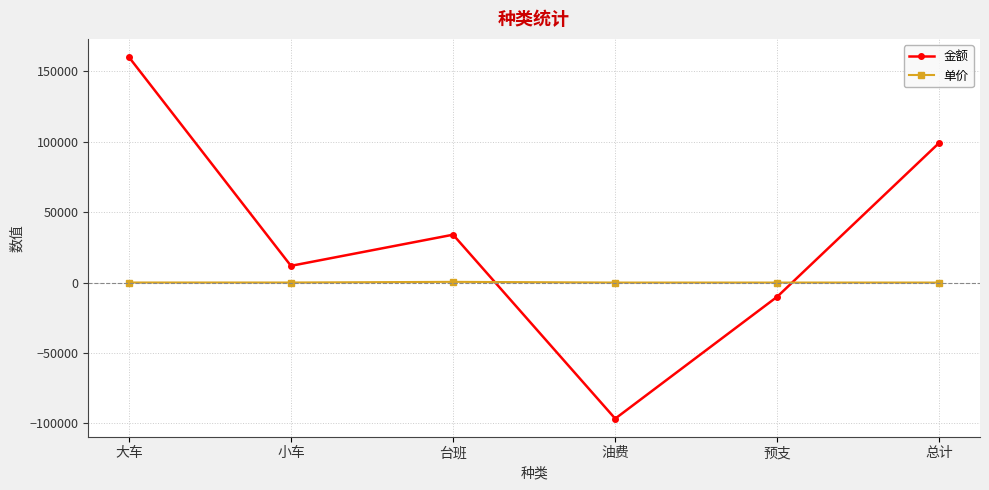

What is the label of the 6th point from the left?

总计